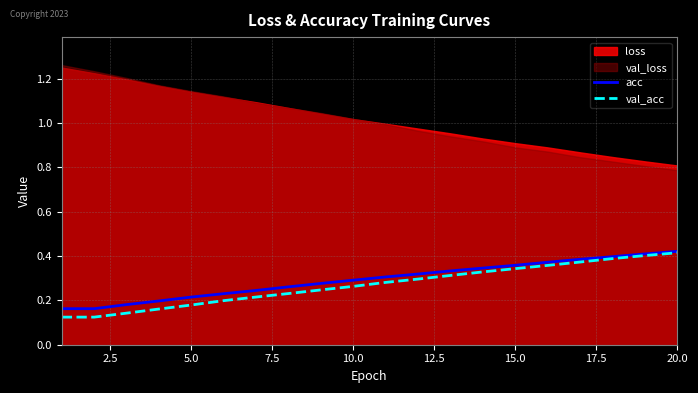

The acc series shows 0.6 at 20.0. True or false?

False